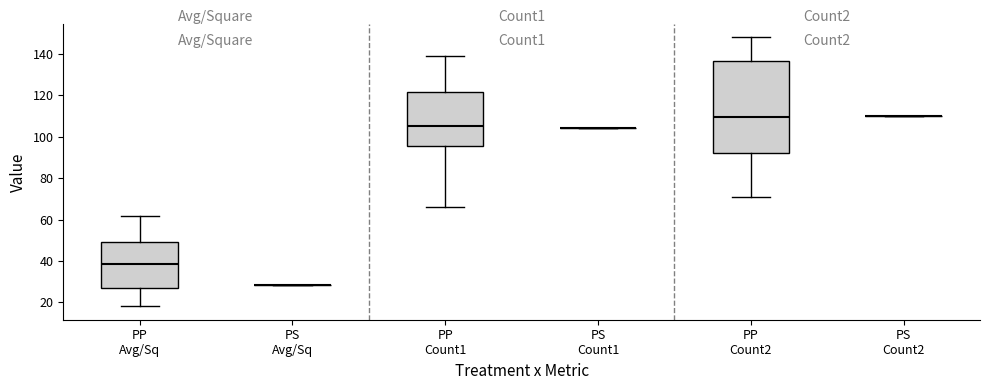

Which box is the tallest, from its lower edge to its upper edge?

PP Count2